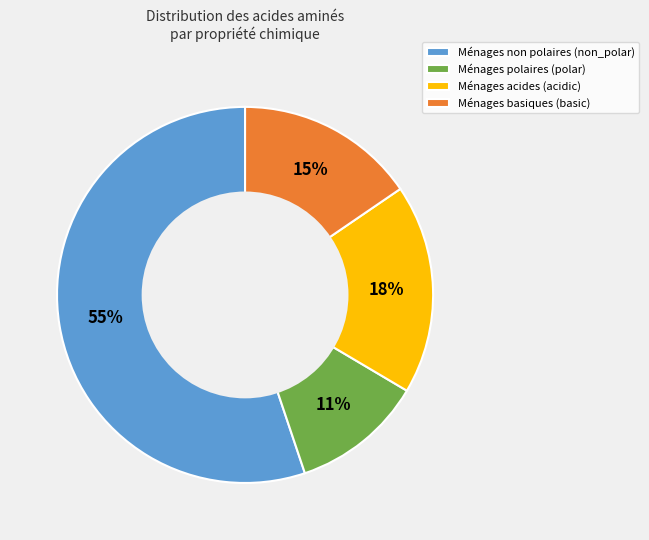

What is the smallest slice in the pie chart?

Ménages polaires (polar)